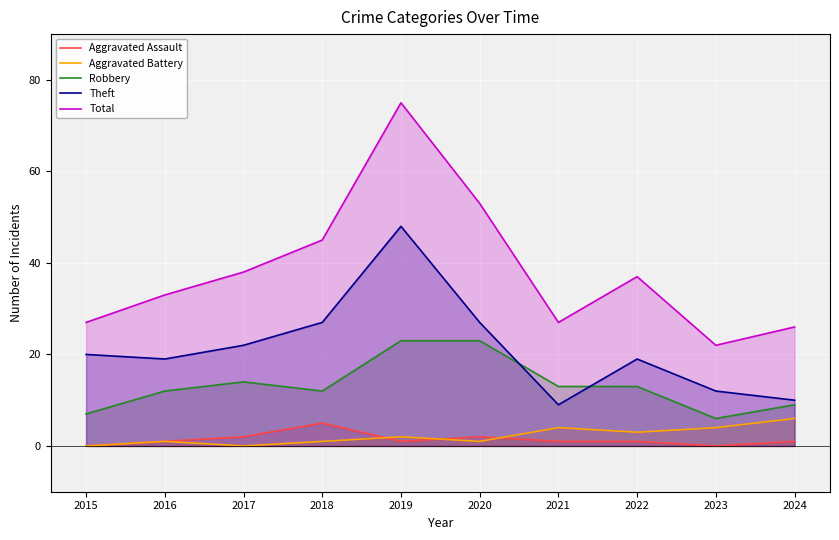

True or false: Total and Robbery cross at least once.

False